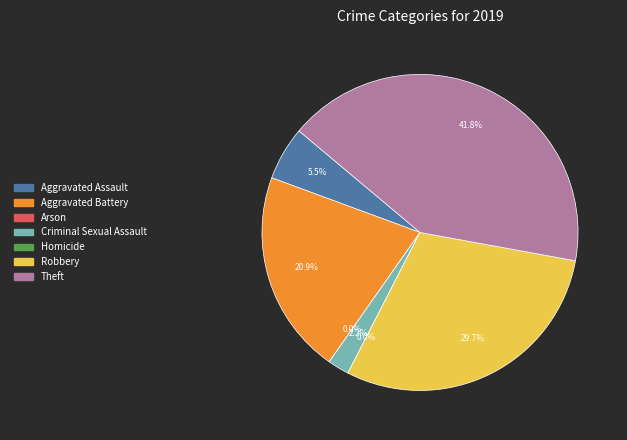

Is there a majority slice in this chart?

No